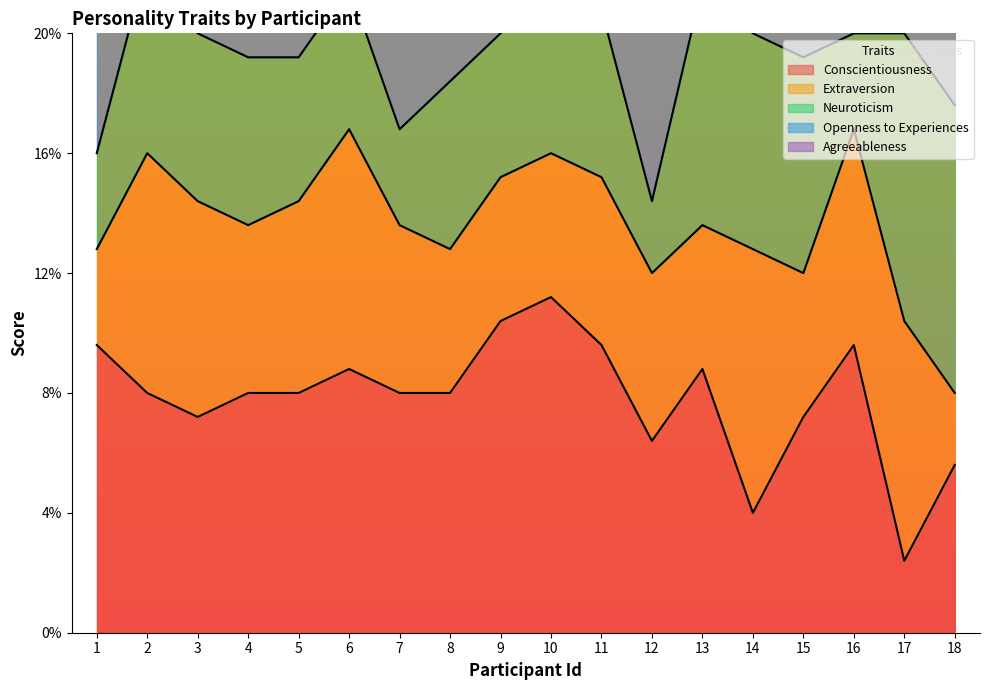

Which series has the largest total across all categories?

Agreeableness